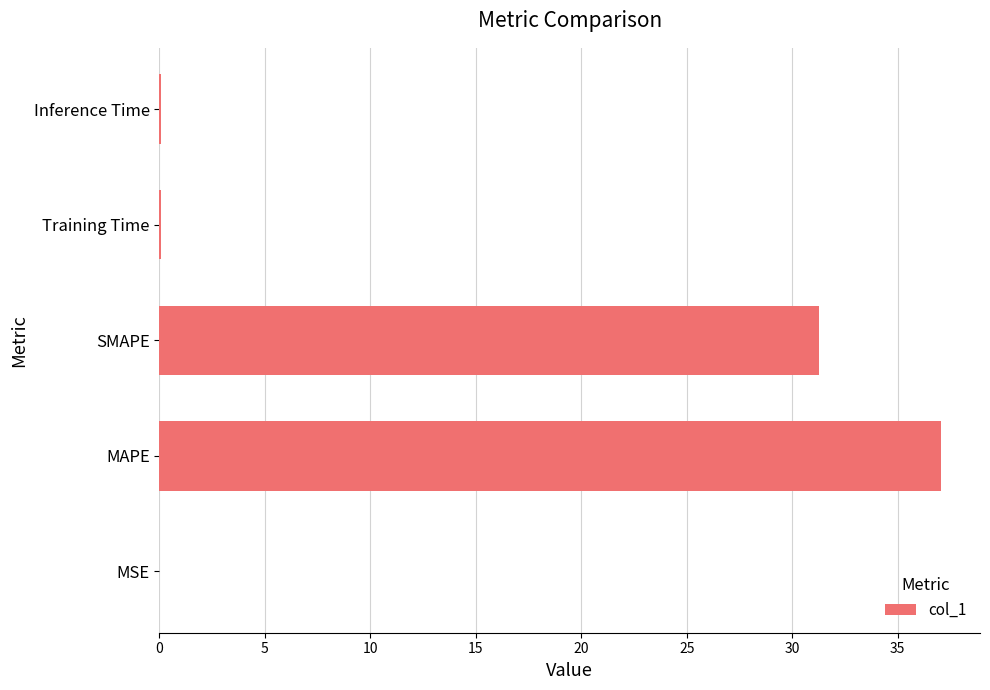

What is the sum of all values?

68.5